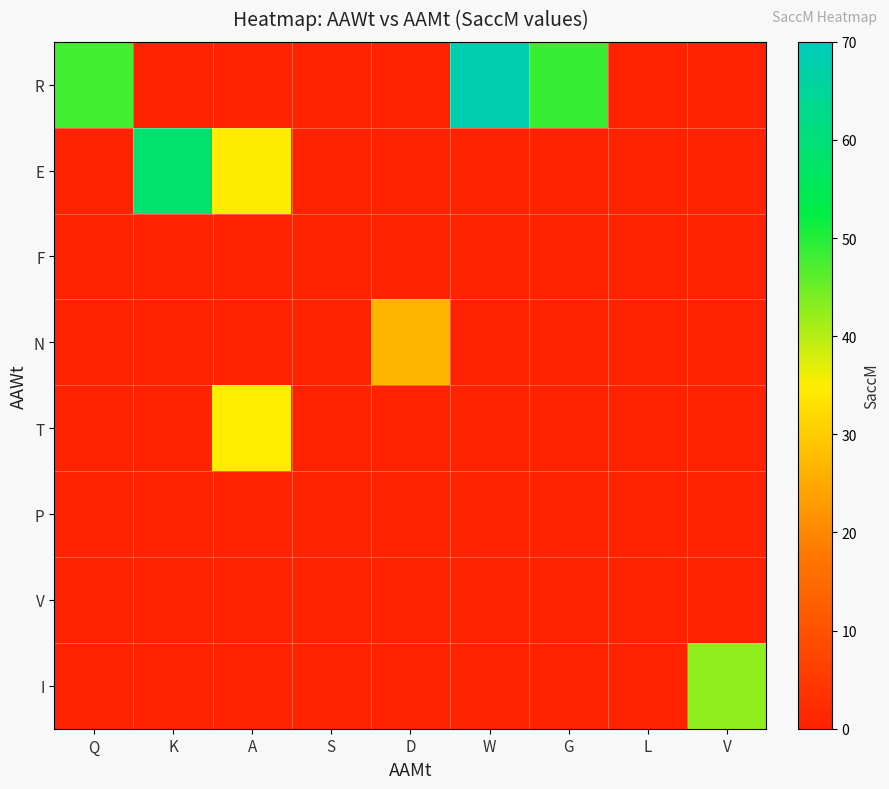

What is the total value across all series at G?

48.6